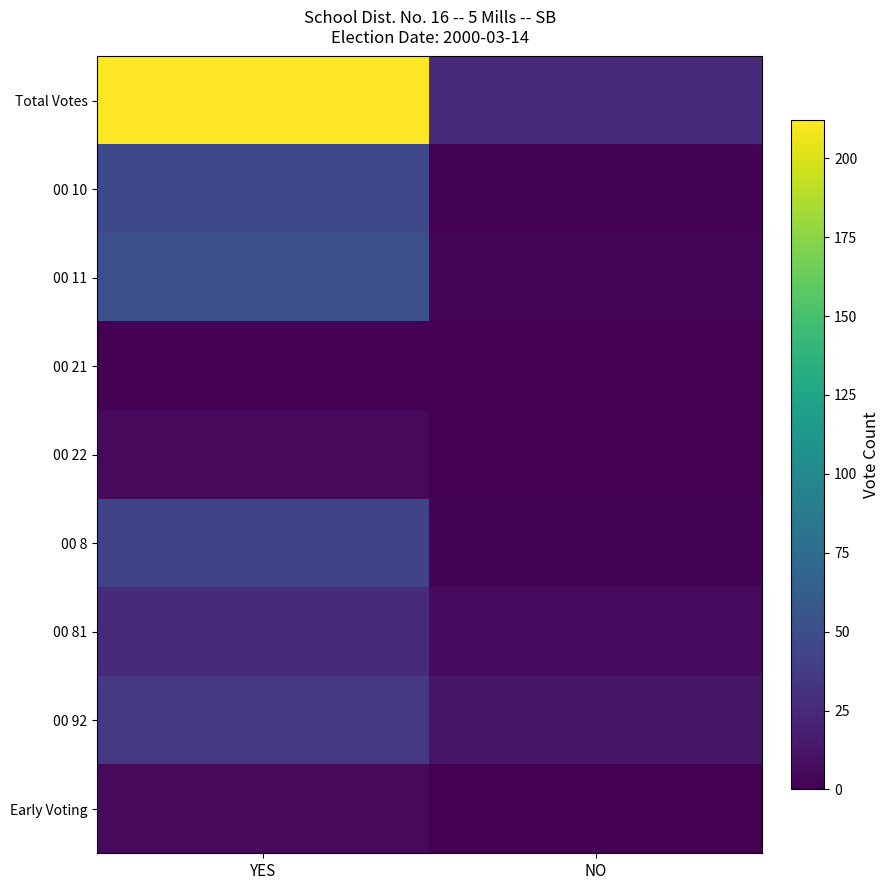

At which category is the sum across all series the highest?

YES